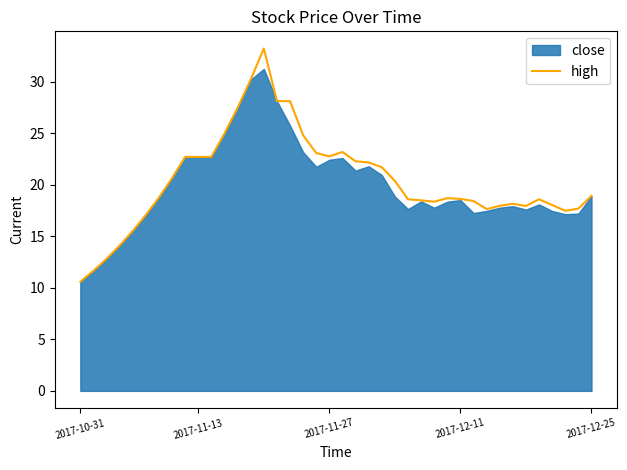

Which category has the lowest value in the high series?

2017-10-31